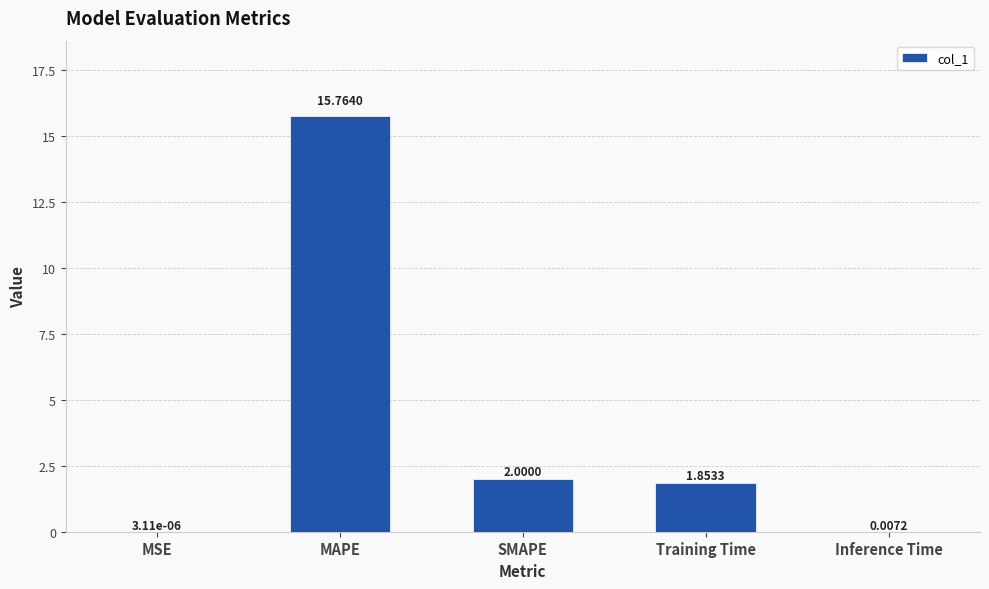

Where is the data nearest to the value 7?

SMAPE